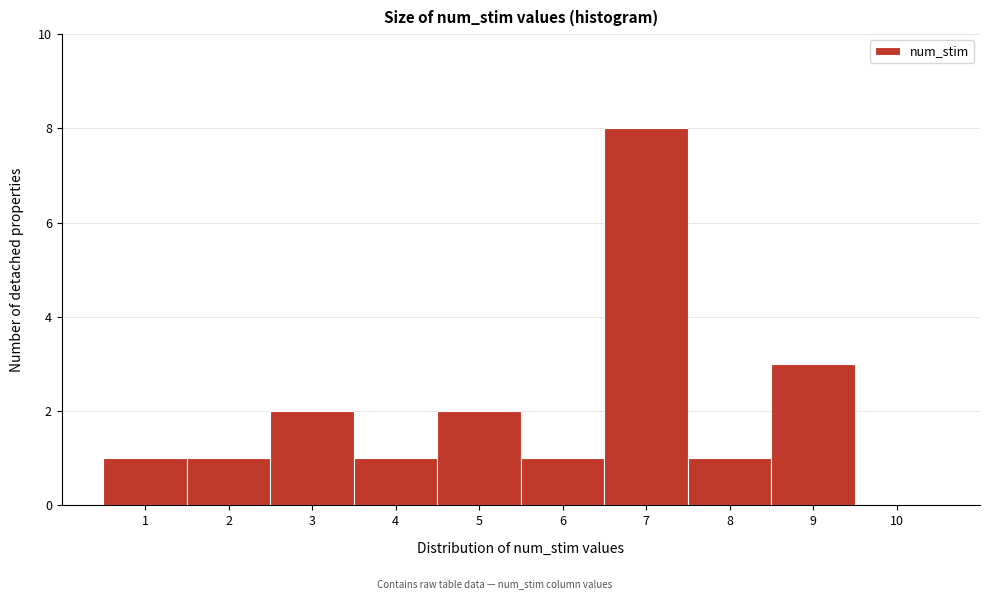

Reading left to right, list every bar in this chart as the range it spans on the x-axis followed by its height. The values are not printed on the chart, so give them approximately, as read against the axis.

0.5 to 1.5: 1
1.5 to 2.5: 1
2.5 to 3.5: 2
3.5 to 4.5: 1
4.5 to 5.5: 2
5.5 to 6.5: 1
6.5 to 7.5: 8
7.5 to 8.5: 1
8.5 to 9.5: 3
9.5 to 10.5: 0